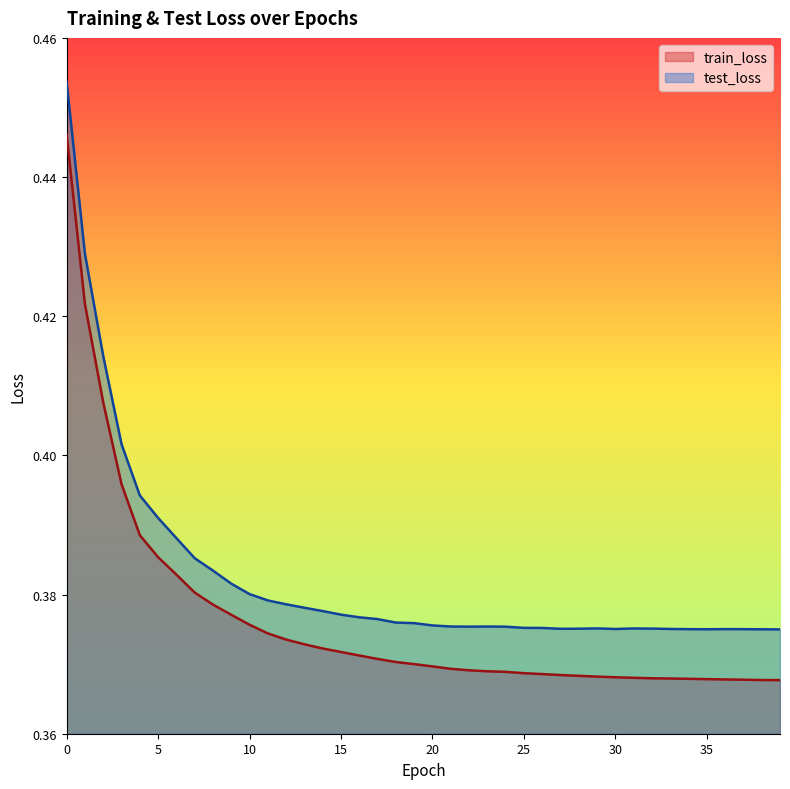

How many interior local peaks does the test_loss series have?

4